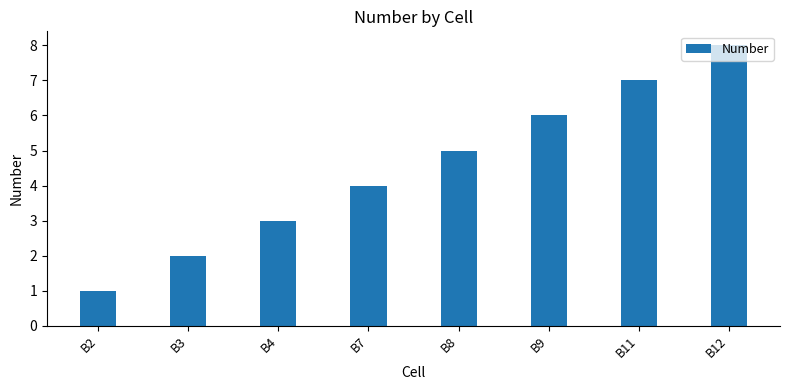

Count the number of categories in the chart.

8